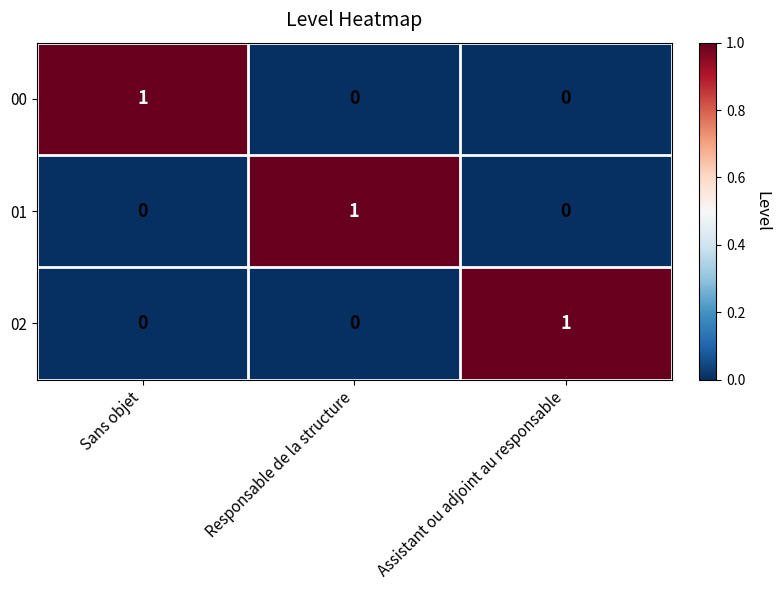

Count the 02 values in the range 0 to 1.

3